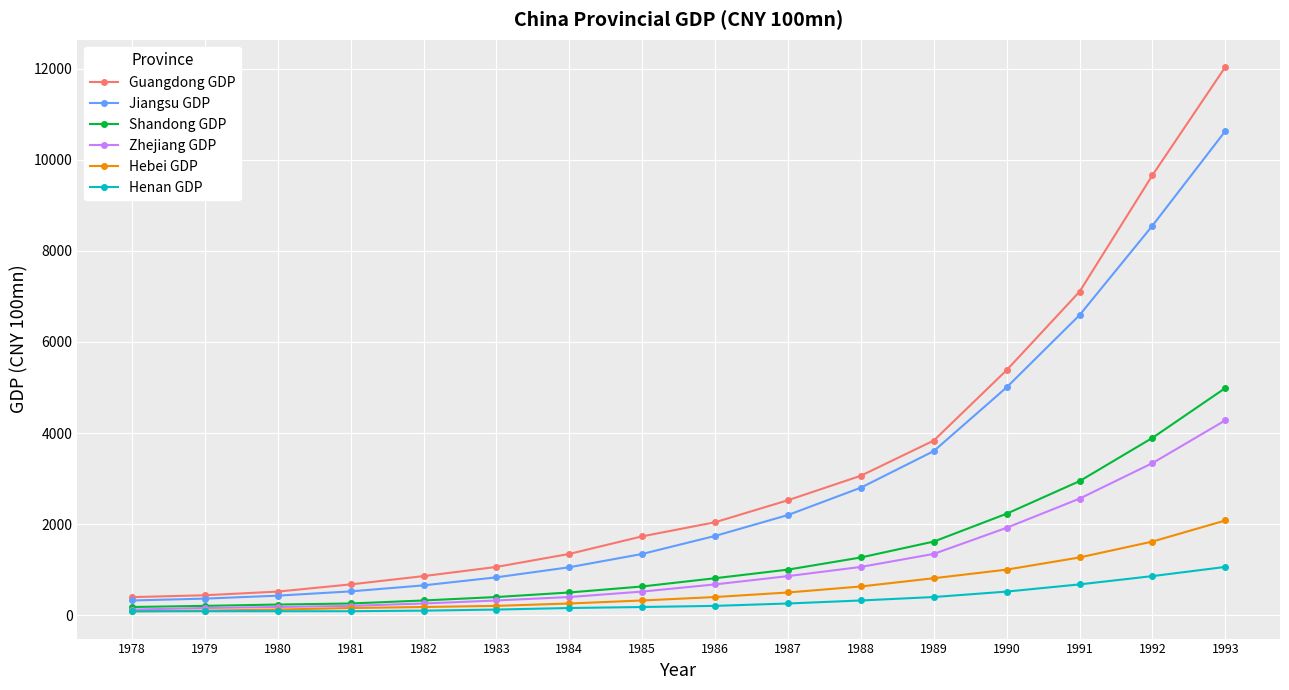

What is the lowest value of the Henan GDP series?

84.2